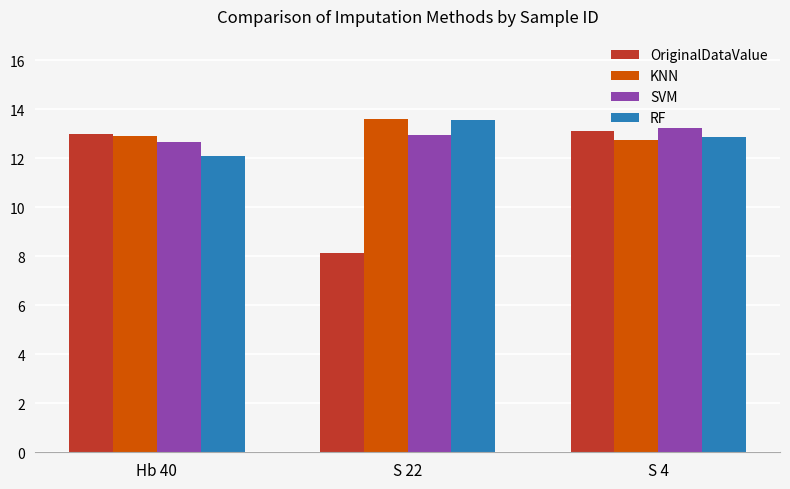

Which series has the largest total across all categories?

KNN